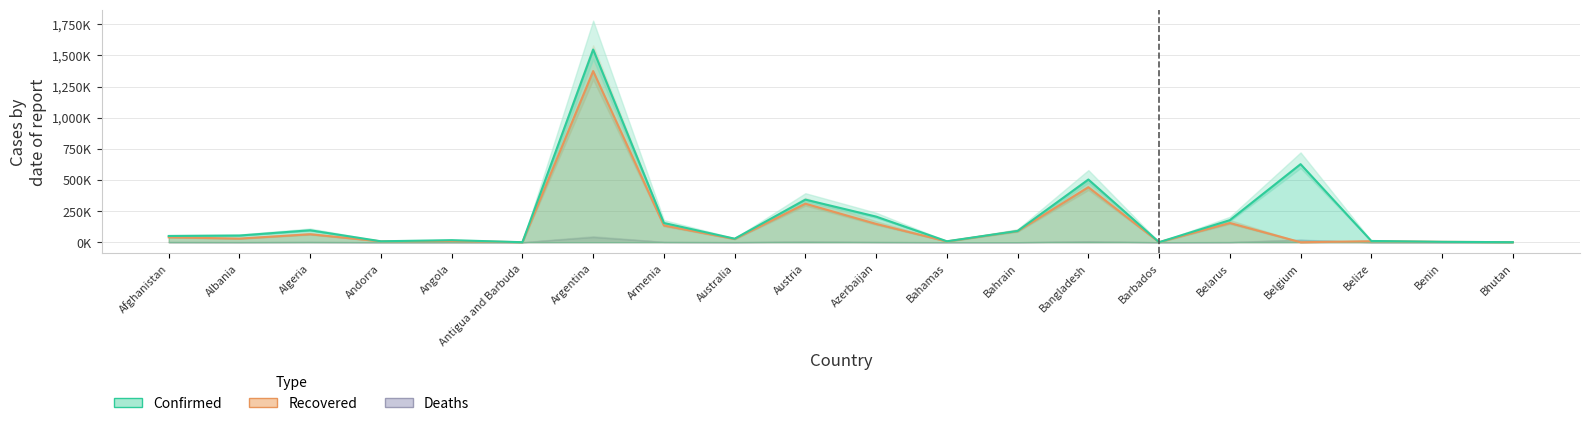

Where is the first local maximum for Confirmed?

Algeria